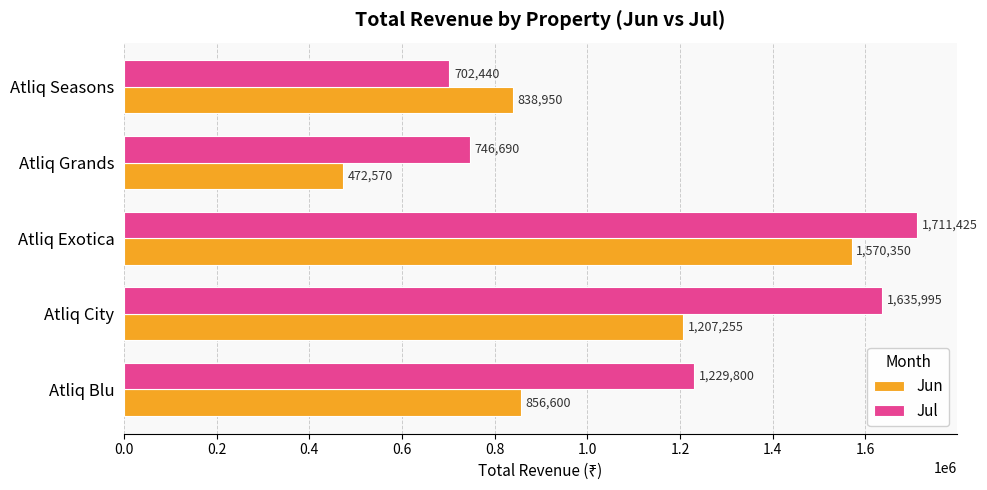

How many categories are shown in the chart?

5